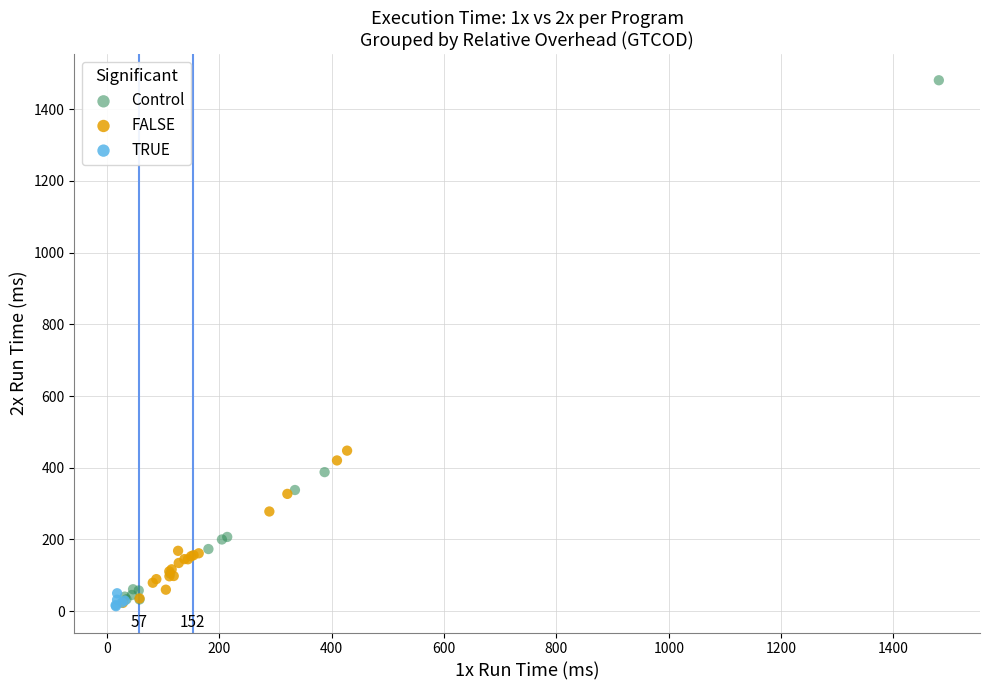

Which series has the widest spread of Y values?

Control